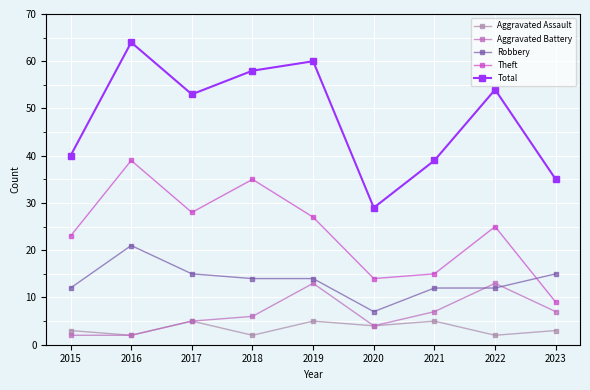

What are all the series names shown in the legend?

Aggravated Assault, Aggravated Battery, Robbery, Theft, Total